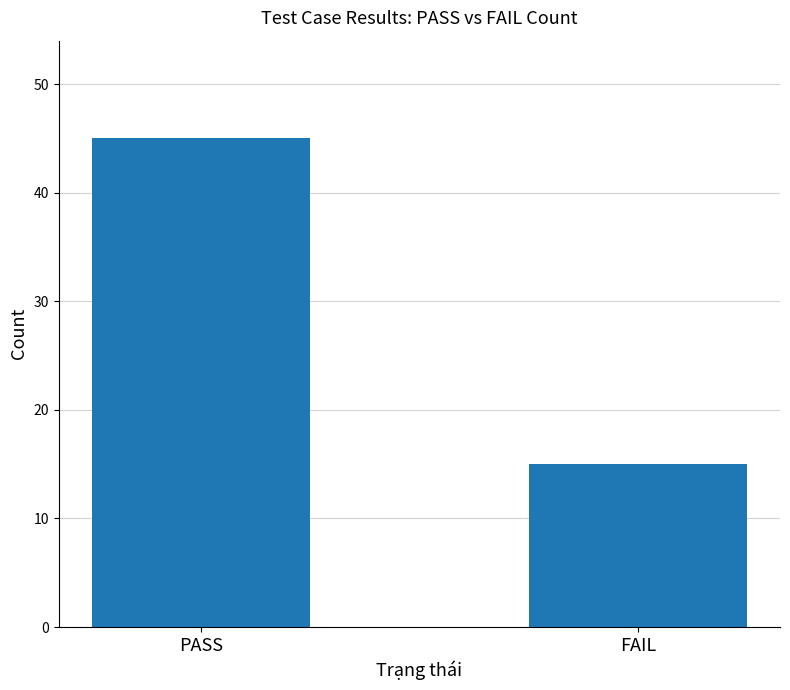

What is the average value?

30